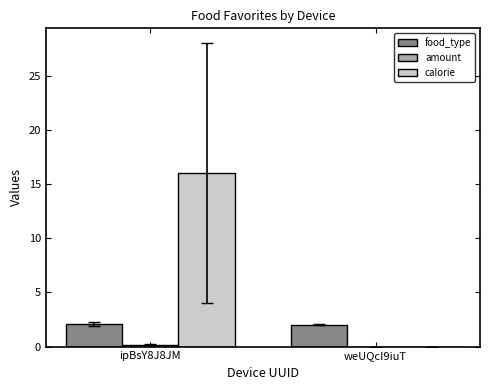

Are the bars horizontal?

No